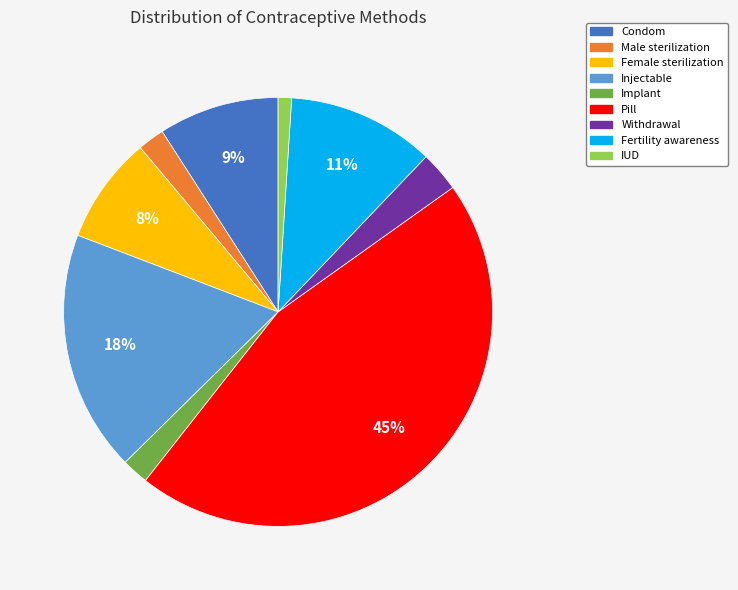

To the nearest percent, what is the combined percentage of Pill and Fertility awareness?

57%